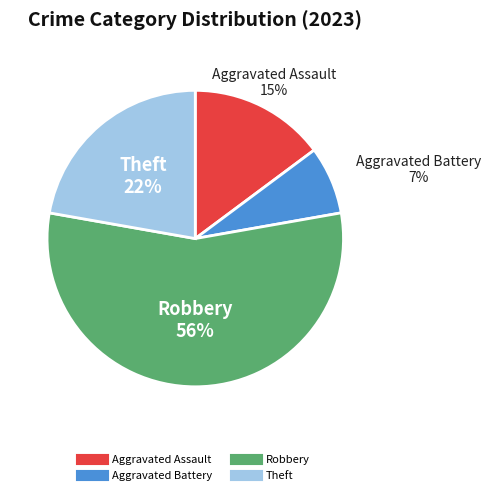

Which slice is the largest?

Robbery